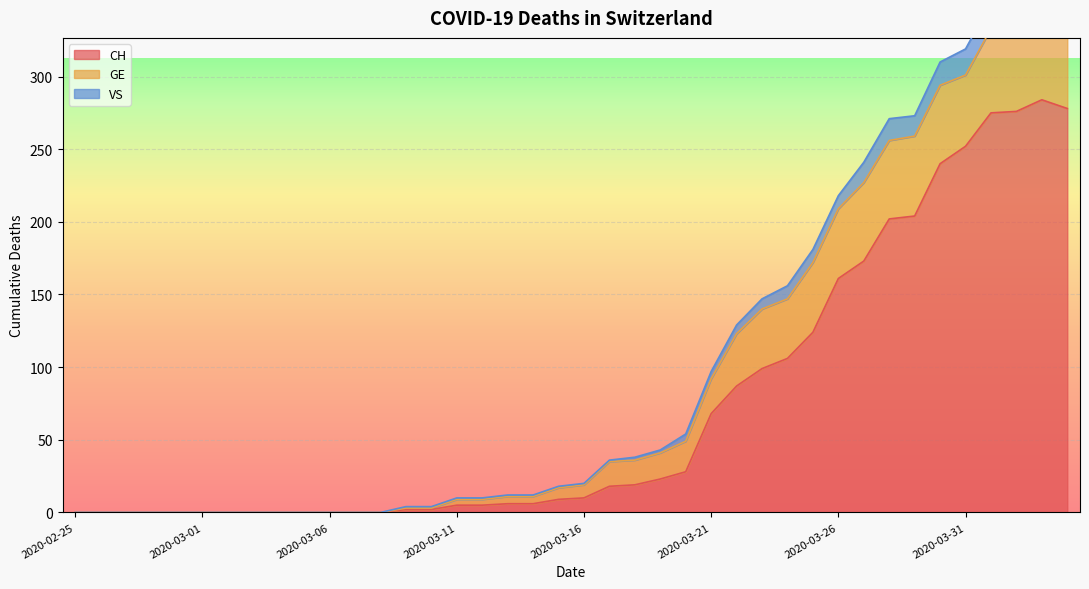

Between 2020-03-01 and 2020-03-10, which is larger?

2020-03-10